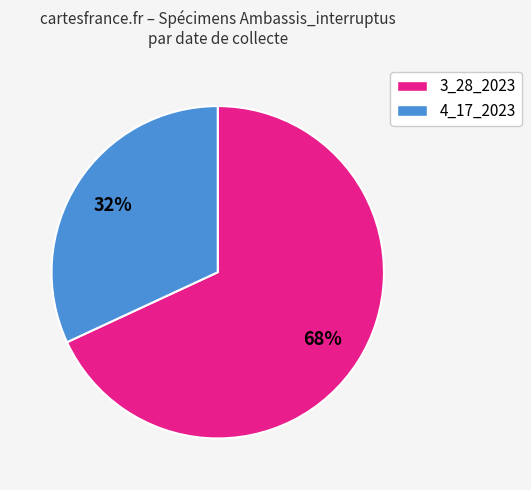

Does 3_28_2023 account for over 50% of the chart?

Yes